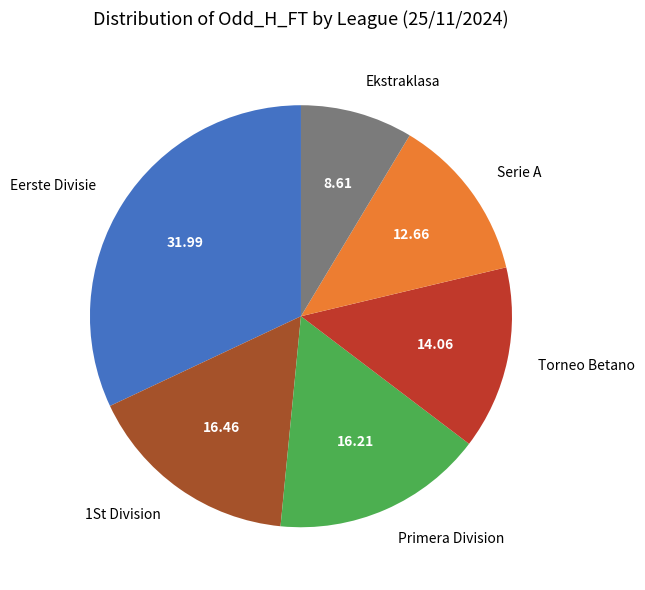

Approximately how many times larger is the value at Eerste Divisie compared to Primera Division?

2.0